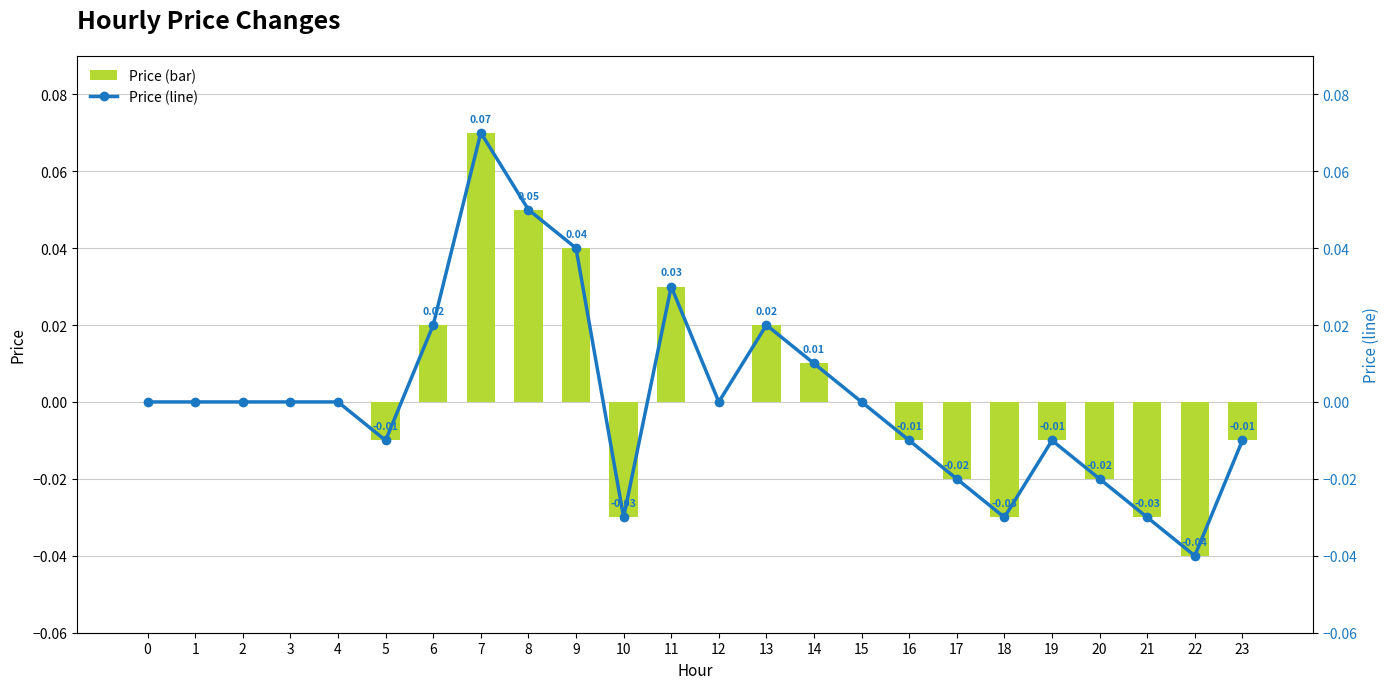

What is the difference between the maximum and second lowest values in the price (line) series?

0.1